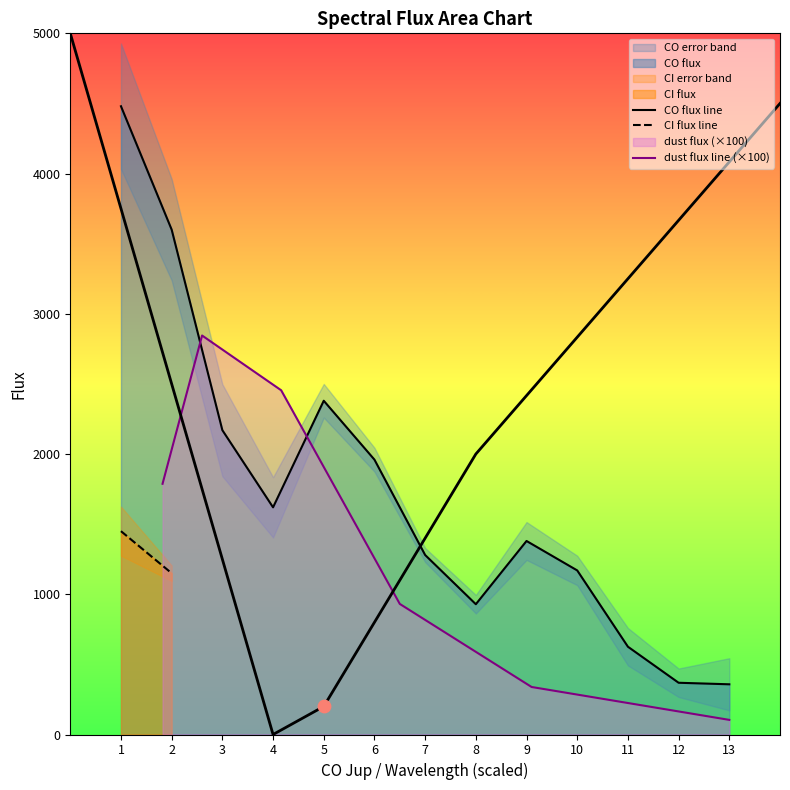

Approximately how many times larger is the value at 11 compared to 12?

1.7